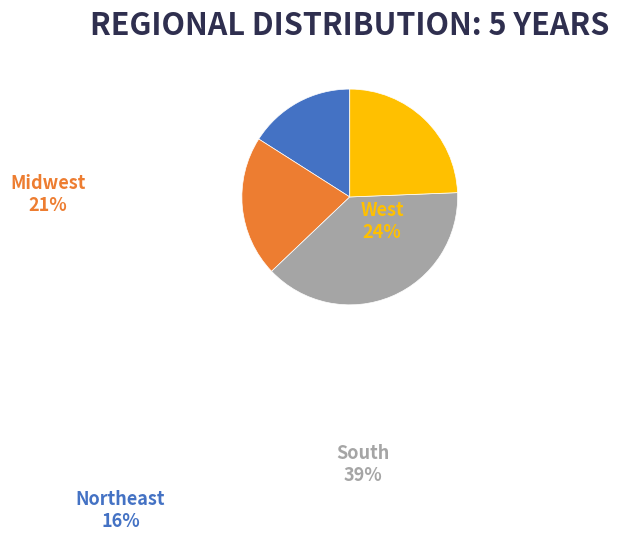

To the nearest percent, what is the average slice percentage?

25%